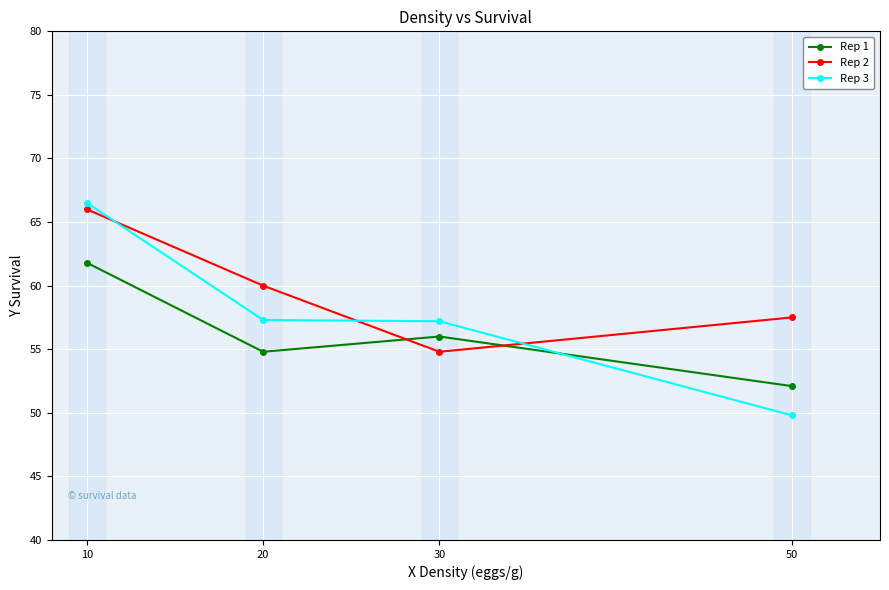

What is the value of the Rep 3 point at the 1st from the left?

66.5